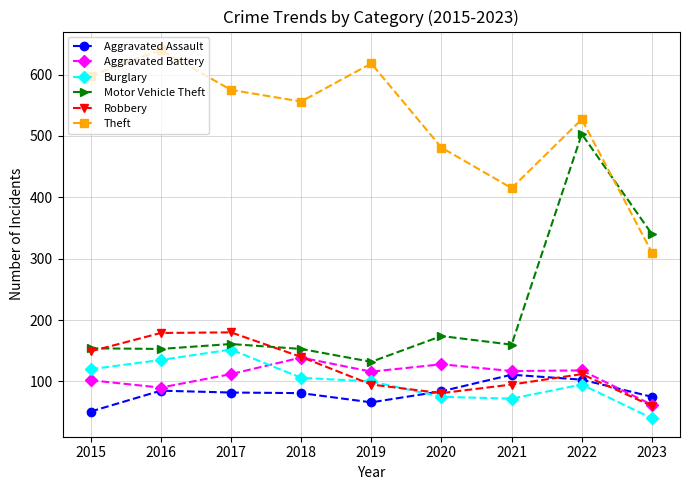

In Theft, how many points are higher than both neighbors (excluding endpoints)?

3